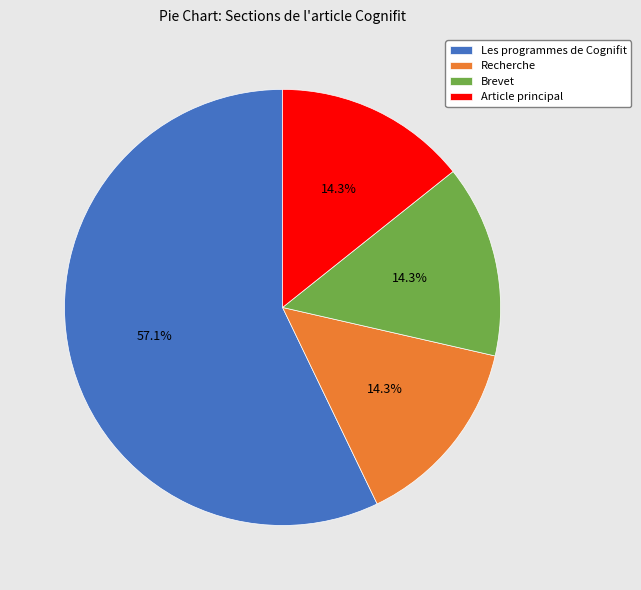

Between Recherche and Les programmes de Cognifit, which is larger?

Les programmes de Cognifit